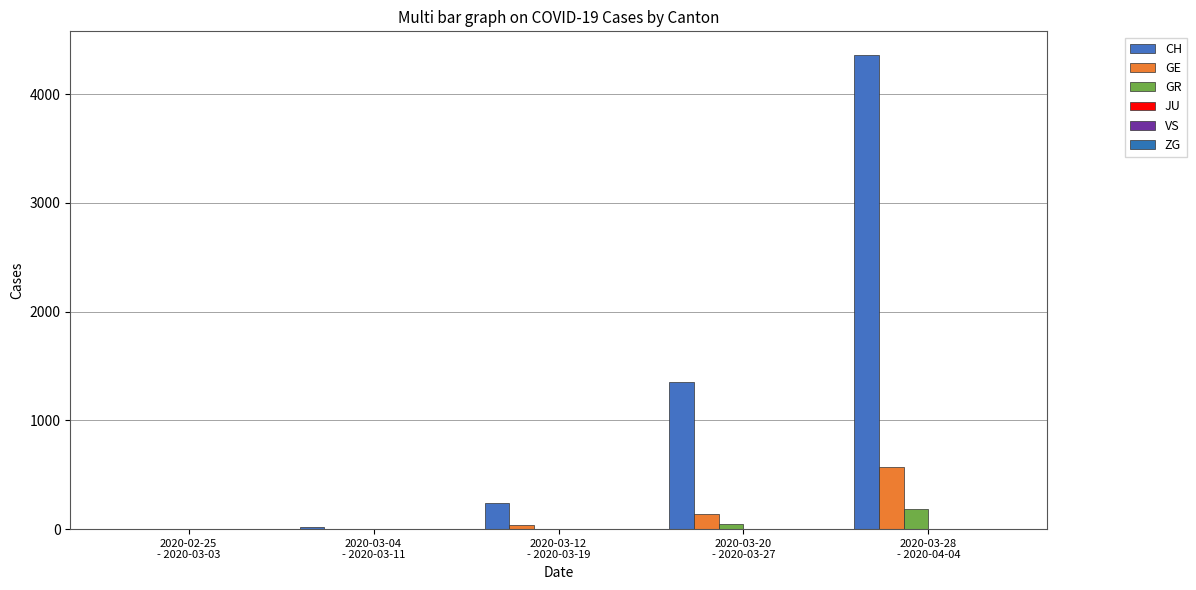

At which label does GR reach its peak?

2020-03-28
- 2020-04-04